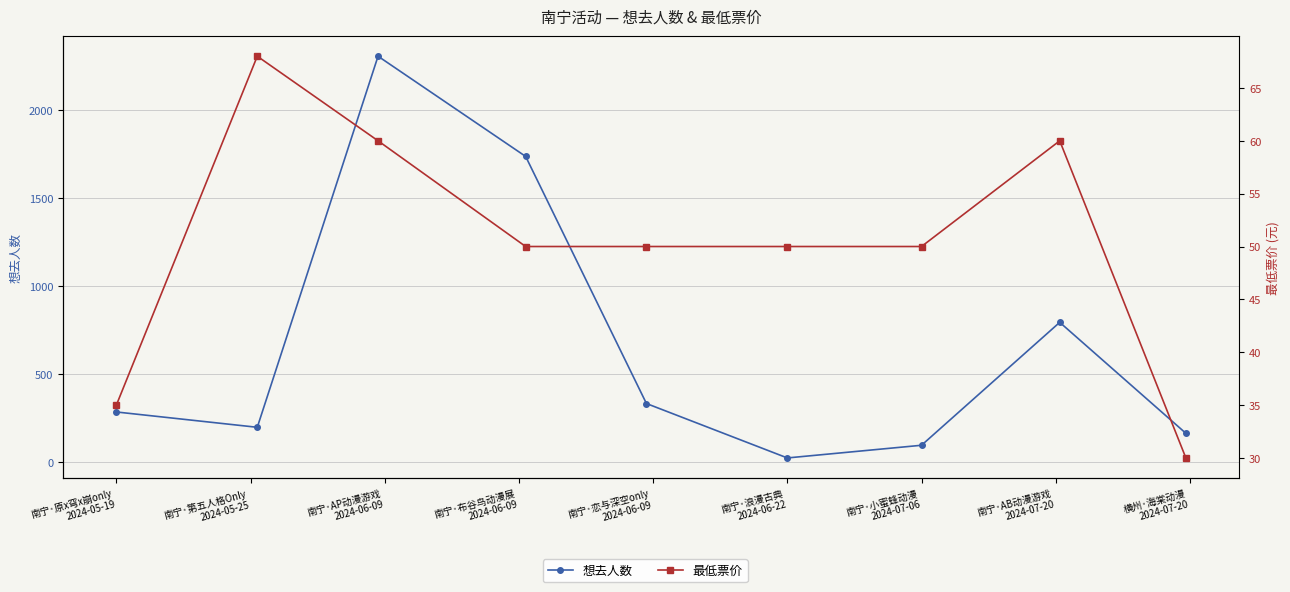

What is the total value across all series at 南宁·恋与深空only
2024-06-09?

382